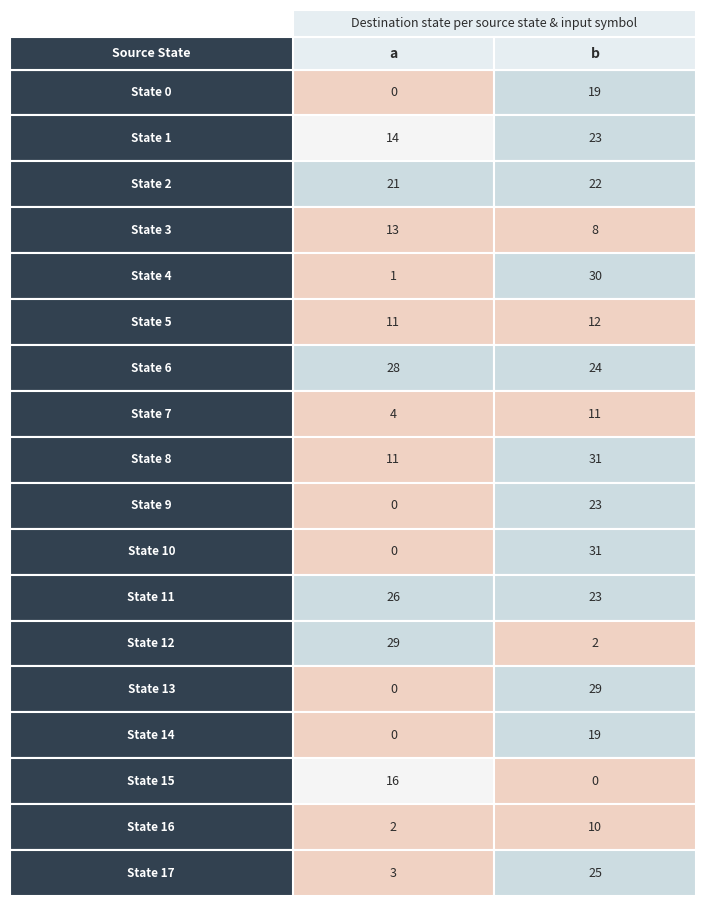

What is the difference between the highest and lowest values at 1?

31